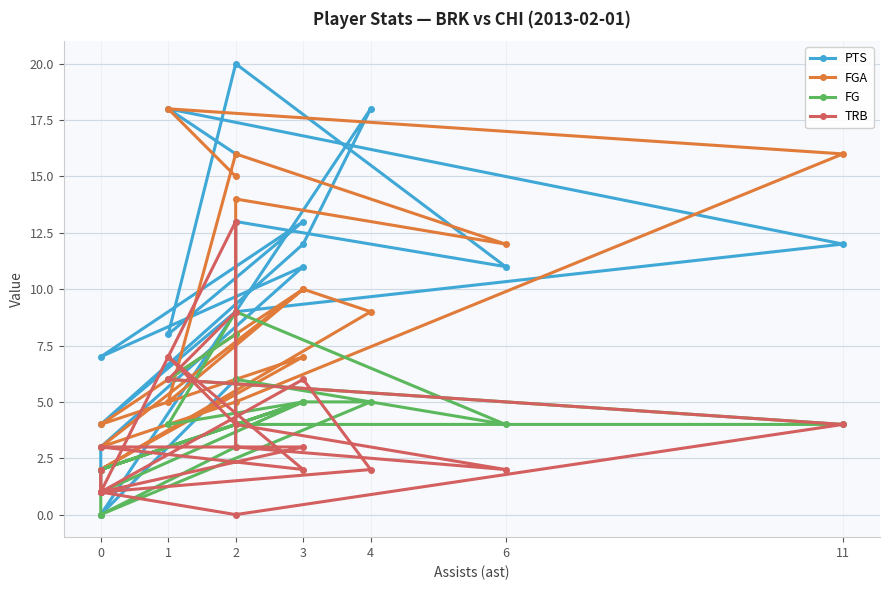

What value does the TRB series have at 2?

4